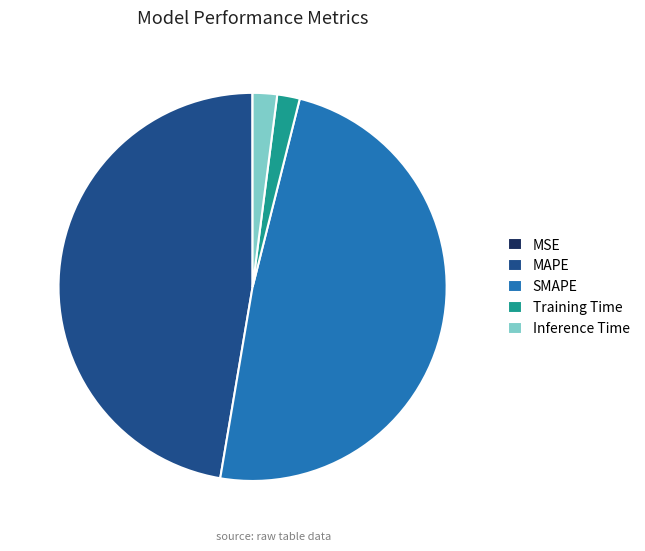

Is it true that Training Time is 7% of the pie?

False